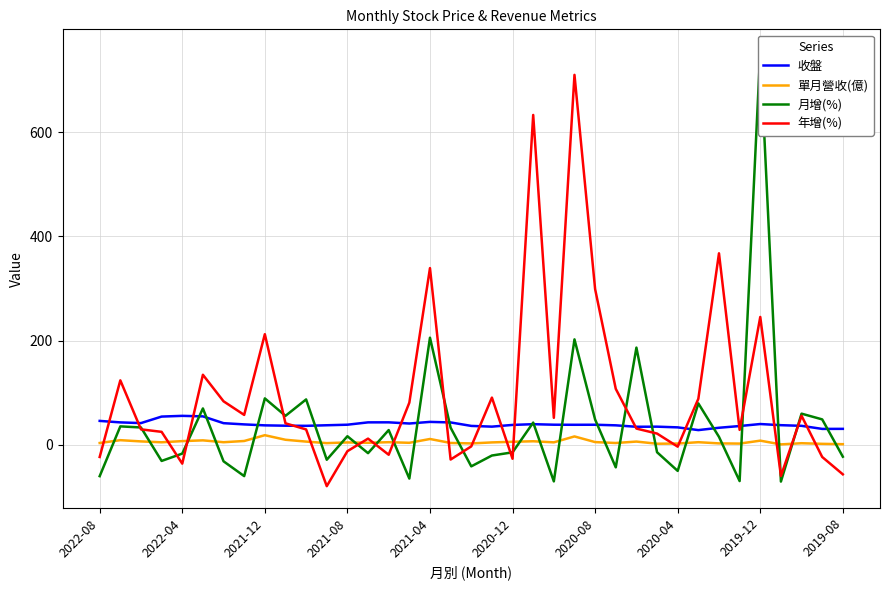

The value of 收盤 at 2019-08 is 30.8. True or false?

True